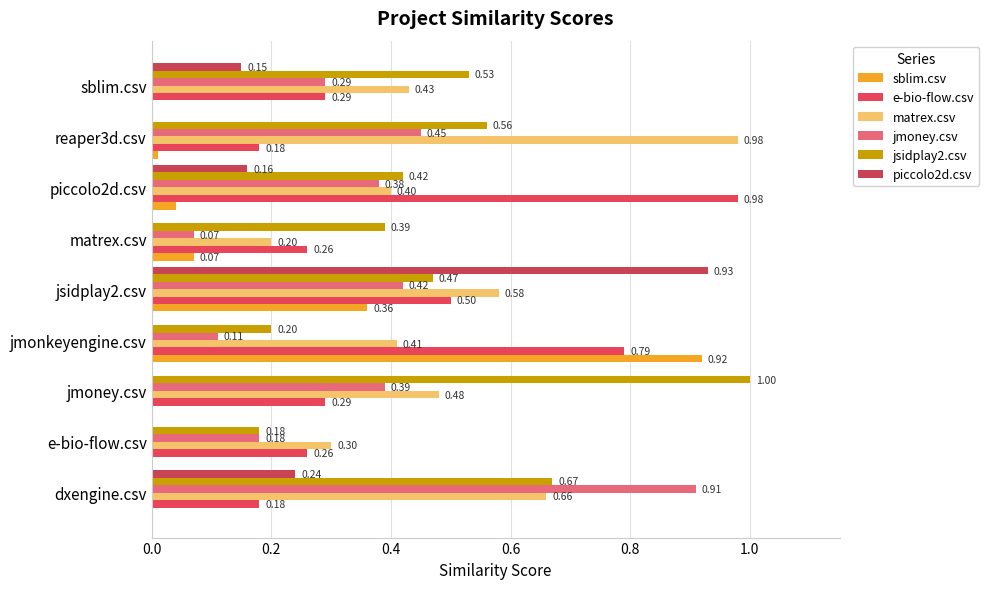

What position from the right is e-bio-flow.csv?

8